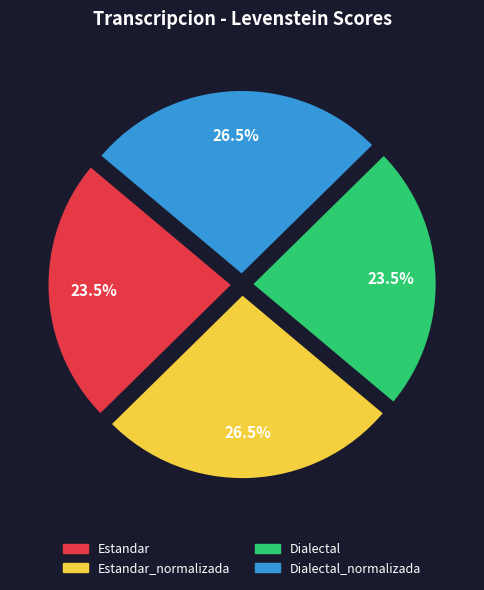

True or false: Estandar accounts for 15% of the total.

False